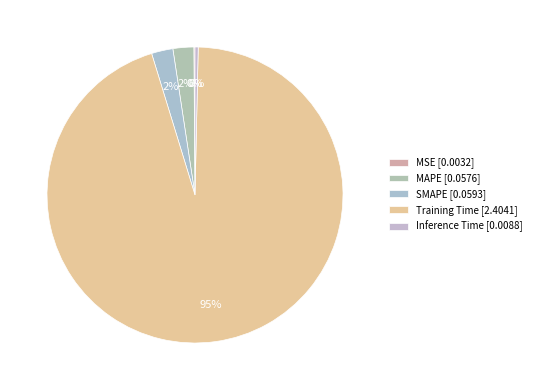

Which slice represents more than half of the pie?

Training Time